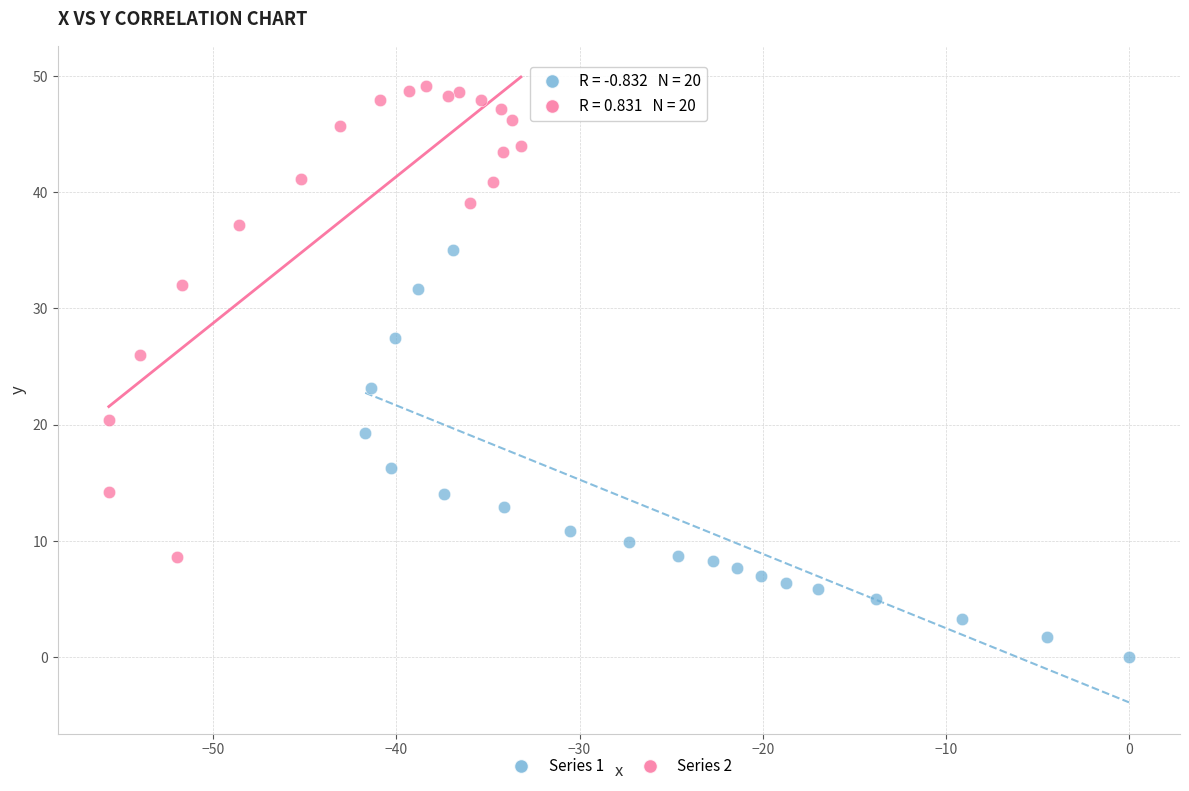

Which series reaches the minimum Y coordinate?

Series 1